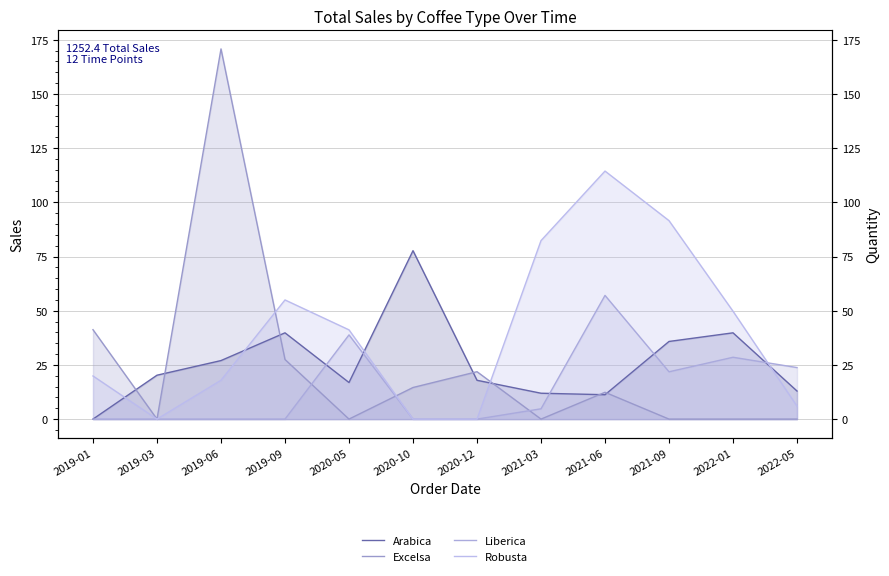

At which label does Excelsa reach its peak?

2019-06